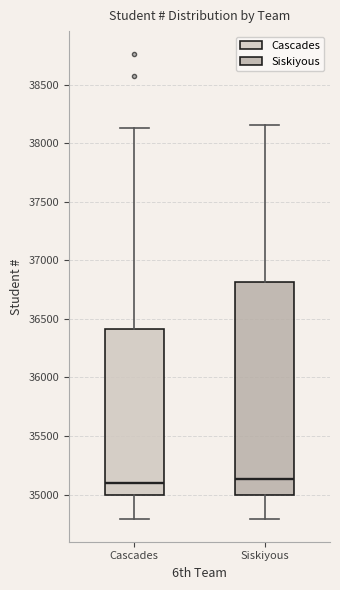

Comparing the boxes themselves (not the whiskers), which one is the tallest?

Siskiyous